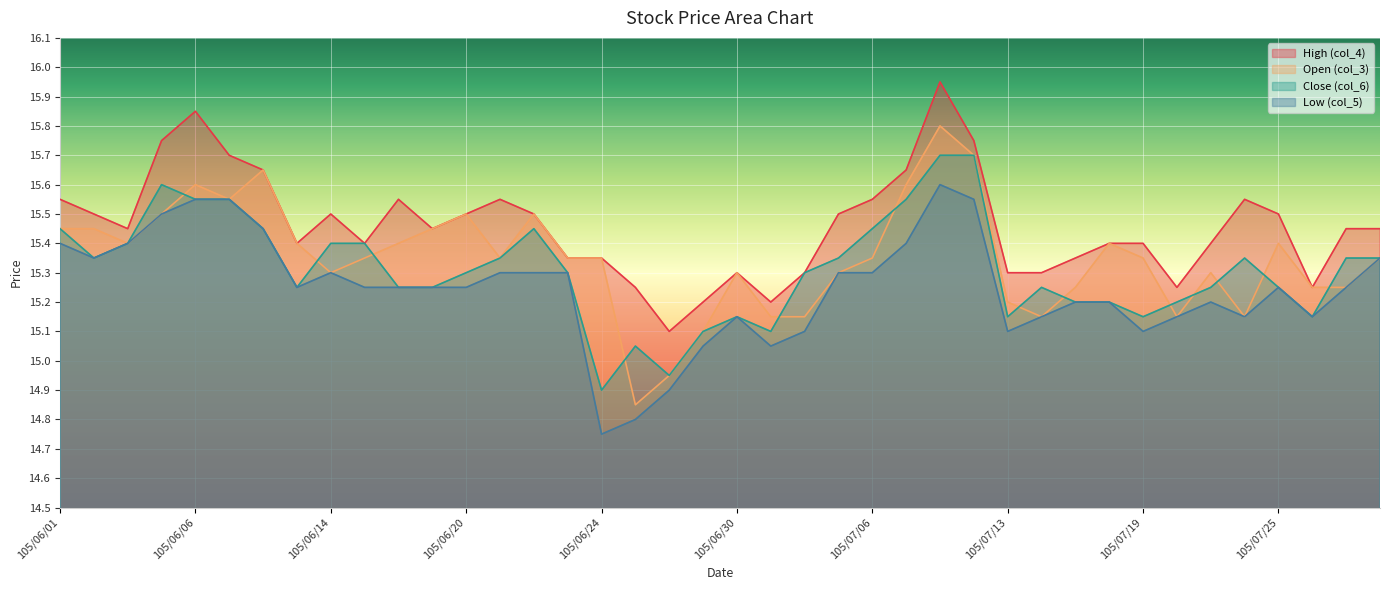

True or false: Low (col_5) has more than 2 points higher than both neighbors.

True